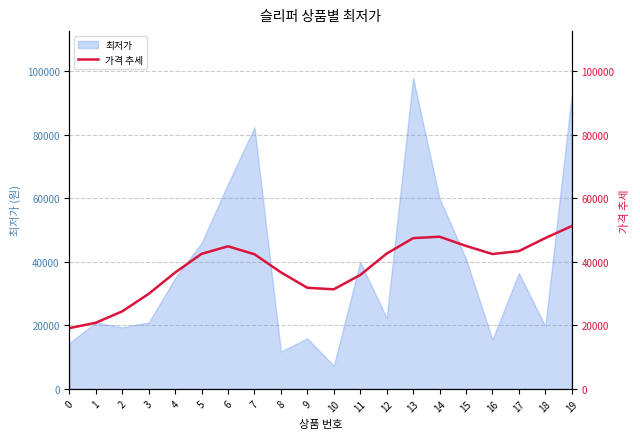

What is the value of the 12th point from the left?

35867